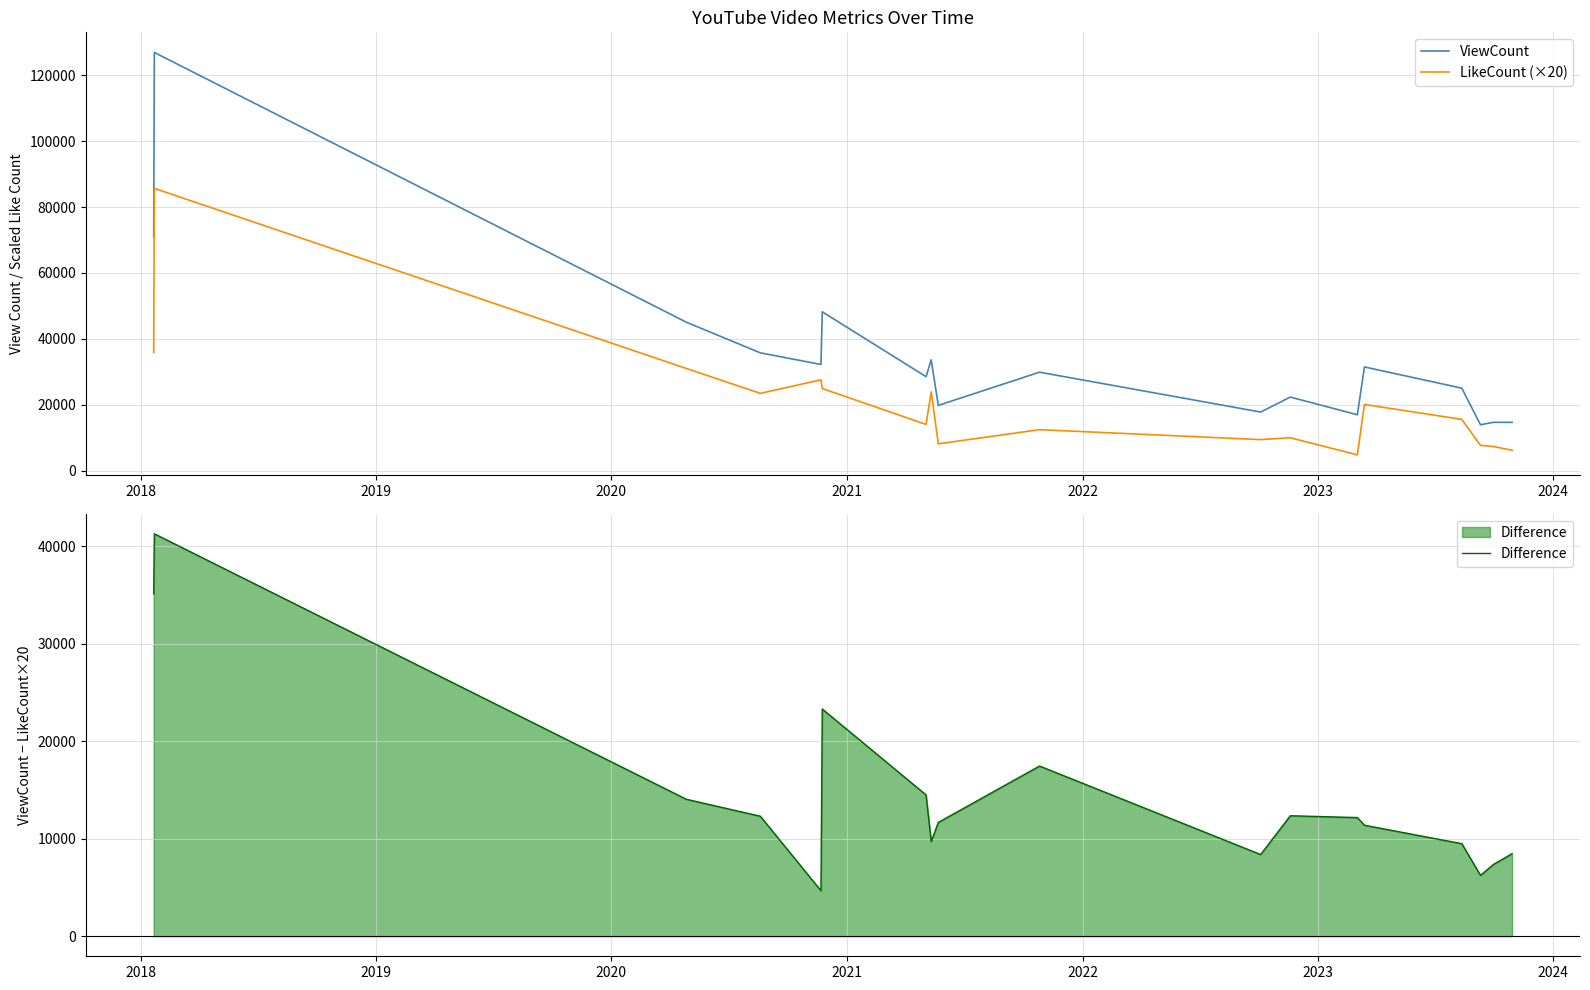

True or false: ViewCount and LikeCount (×20) intersect in this chart.

False